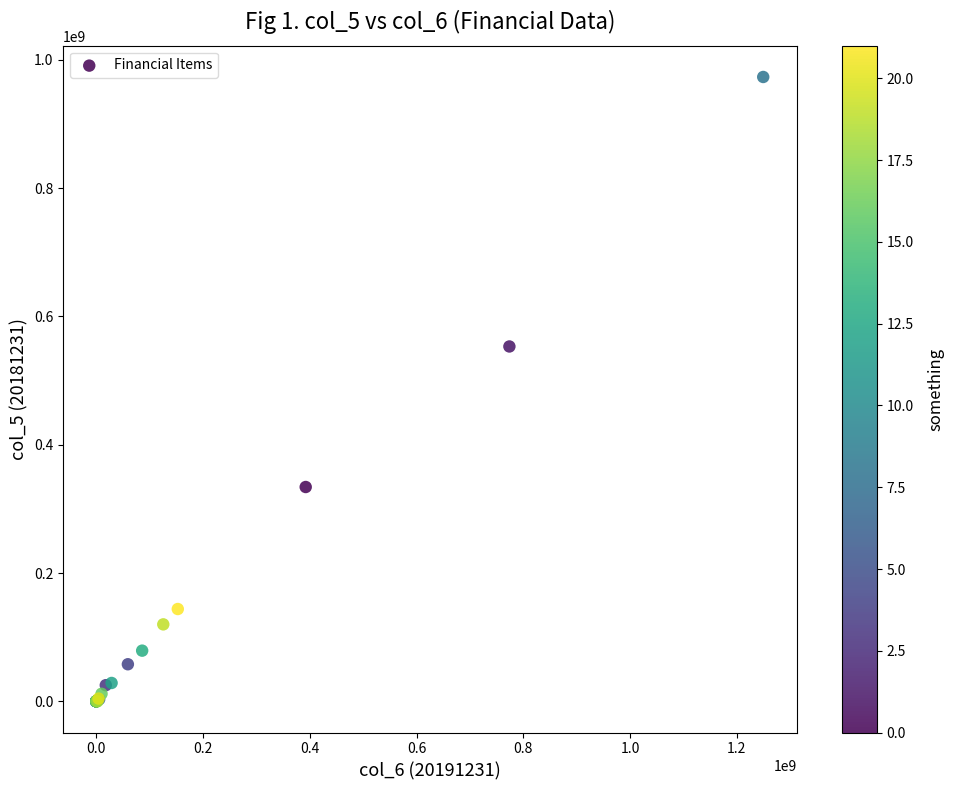

What Y value in the scatter plot is closest to 486673259?

553193483.1